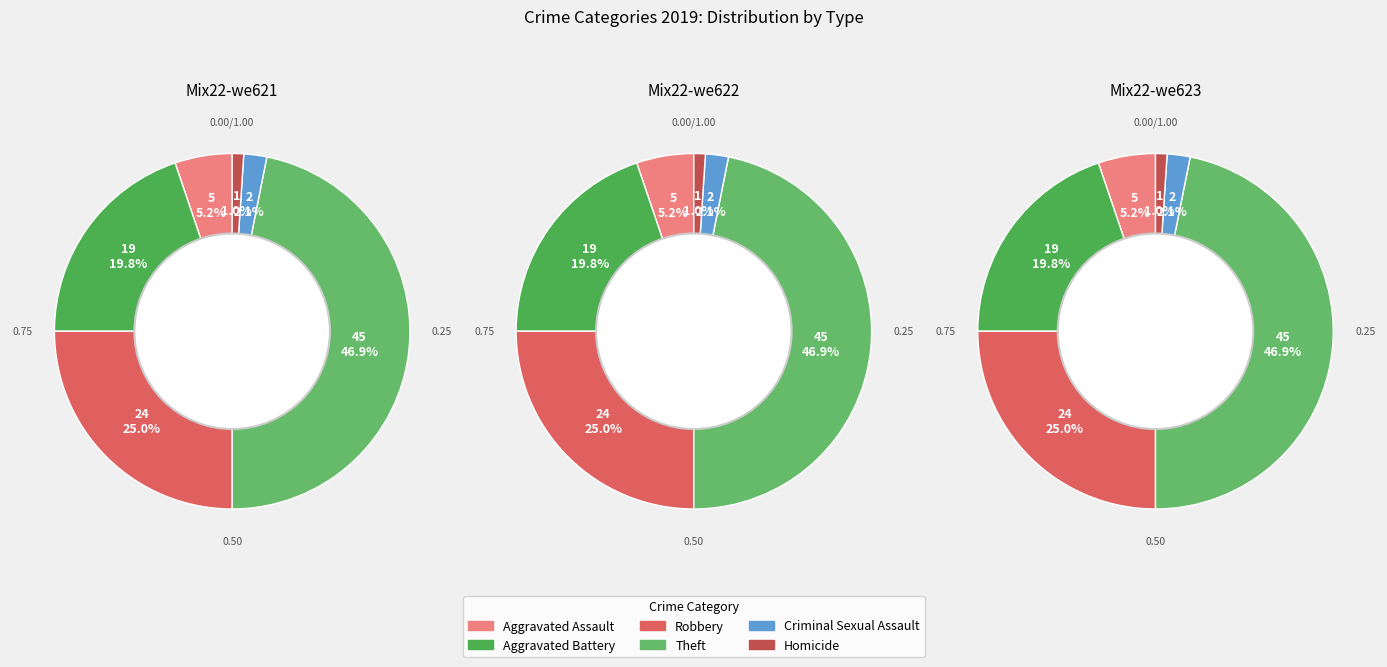

Which has a higher value, Homicide or Aggravated Battery?

Aggravated Battery